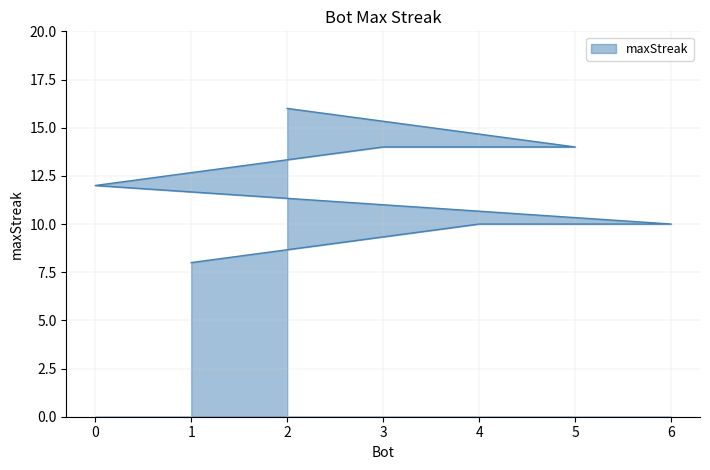

List the labels in order of value, smallest first.

1, 6, 4, 0, 5, 3, 2